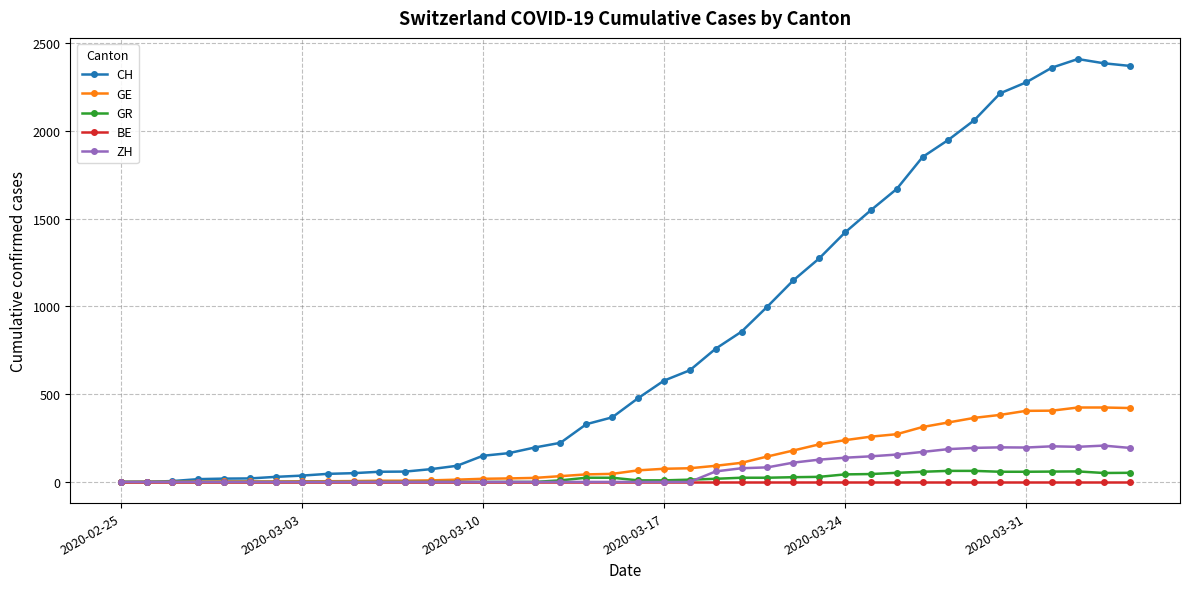

True or false: GR has more than 0 interior local peaks.

True